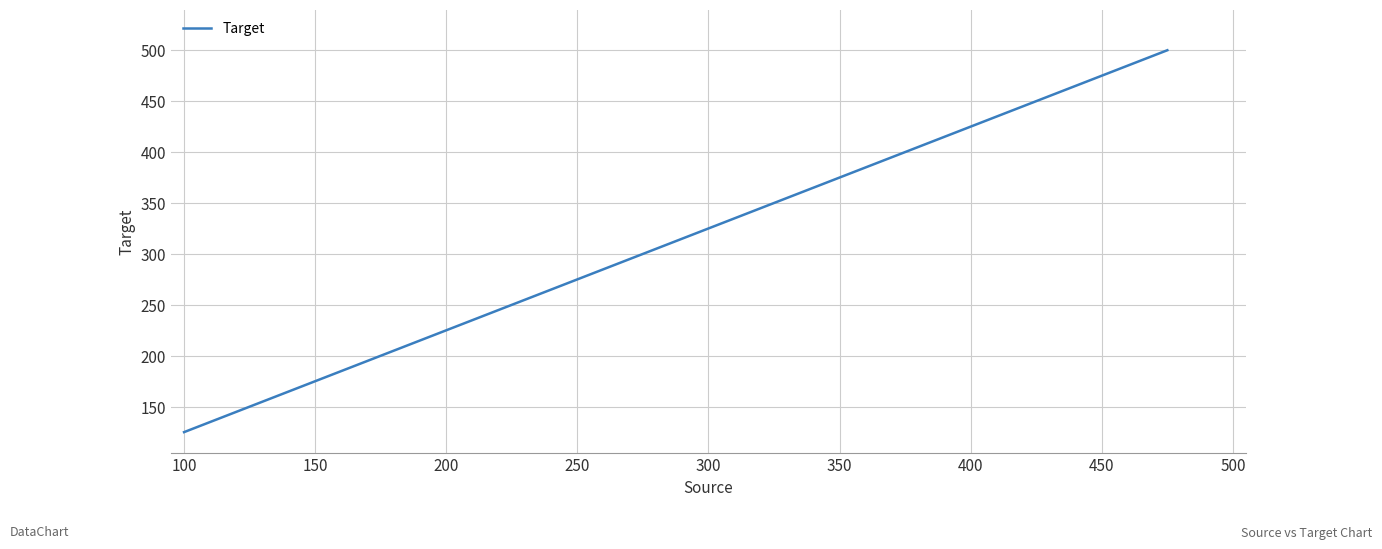

What is the maximum value shown in the chart?

500